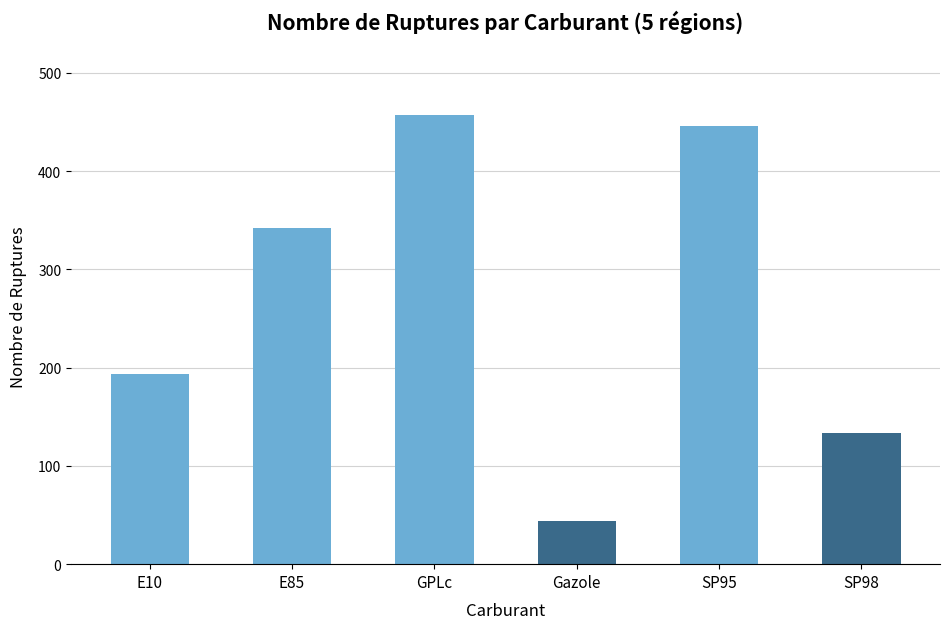

List the labels in order of value, largest first.

GPLc, SP95, E85, E10, SP98, Gazole